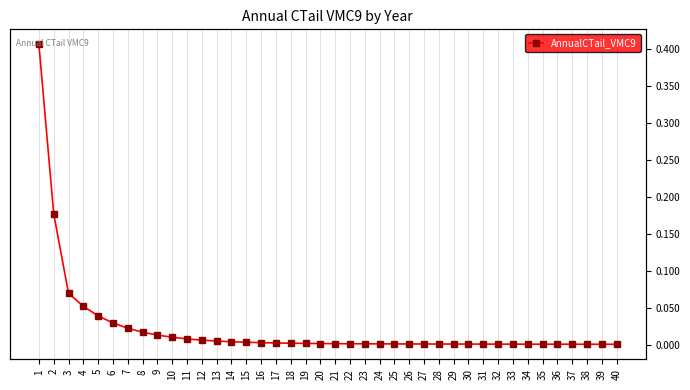

What is the greatest value displayed?

0.4